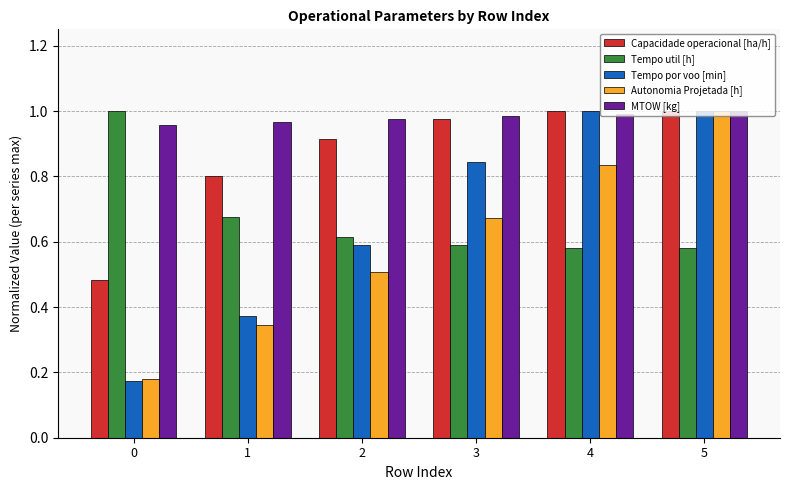

Is it true that Capacidade operacional [ha/h] equals 1.5 at 3?

False